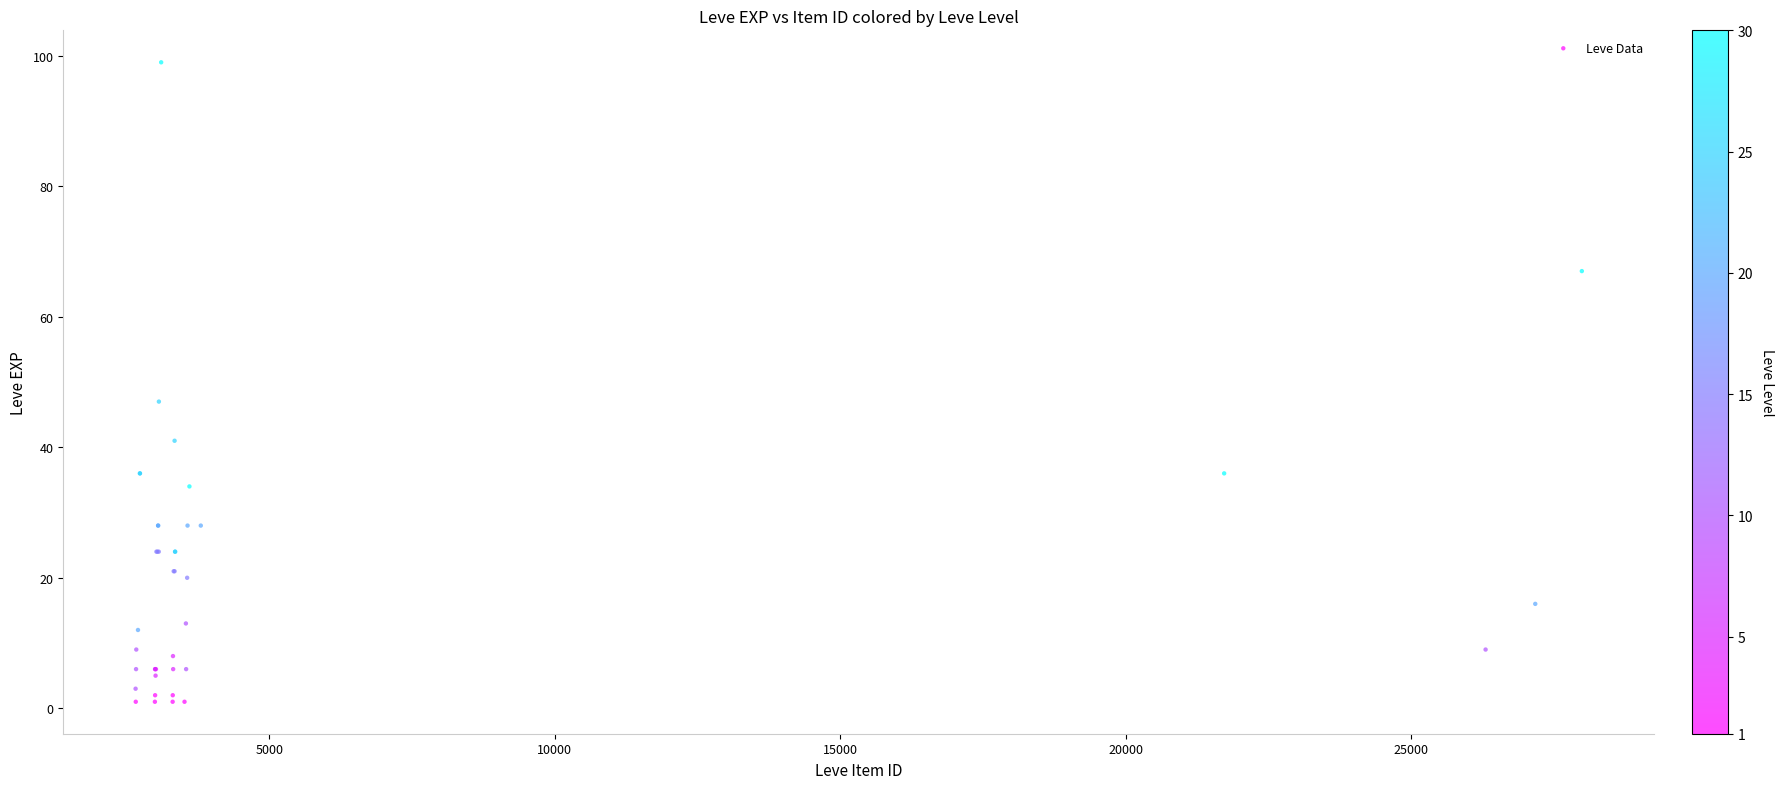

What Y value in the scatter plot is closest to 50?

47